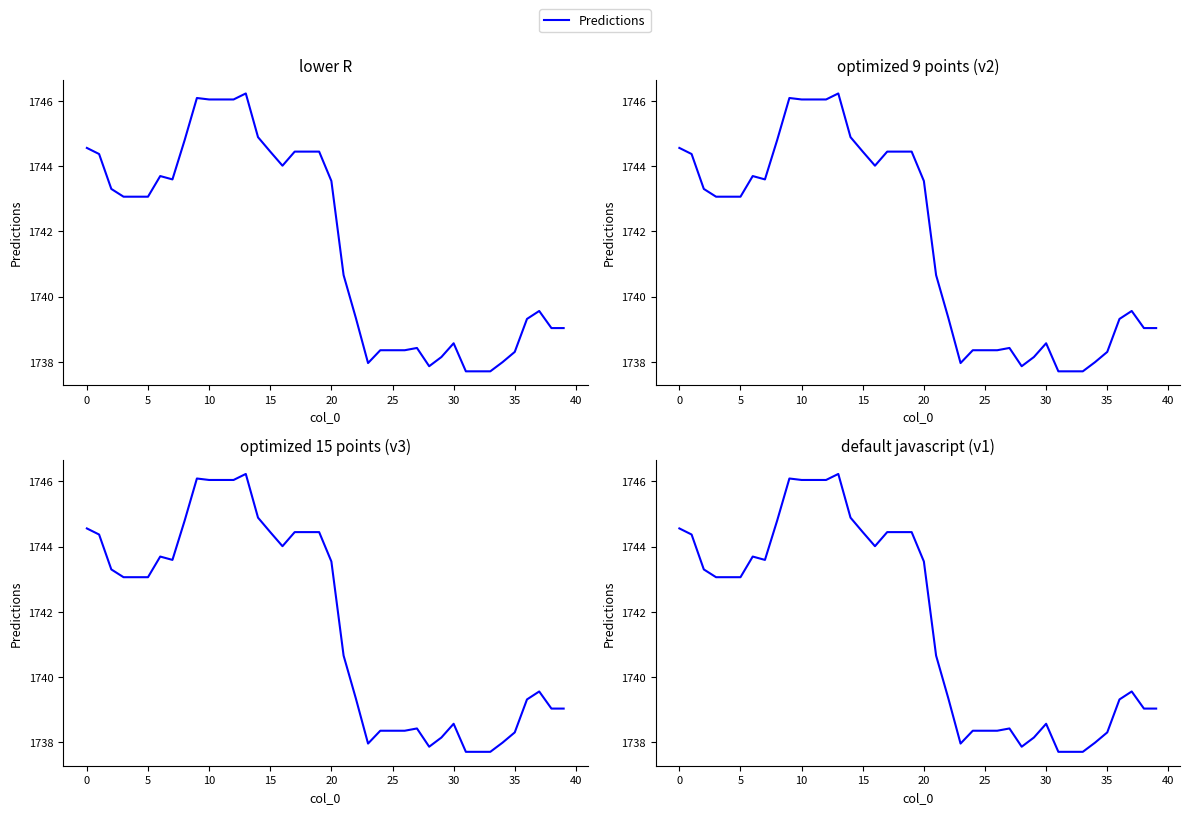

The value at 16 is 1075.7. True or false?

False